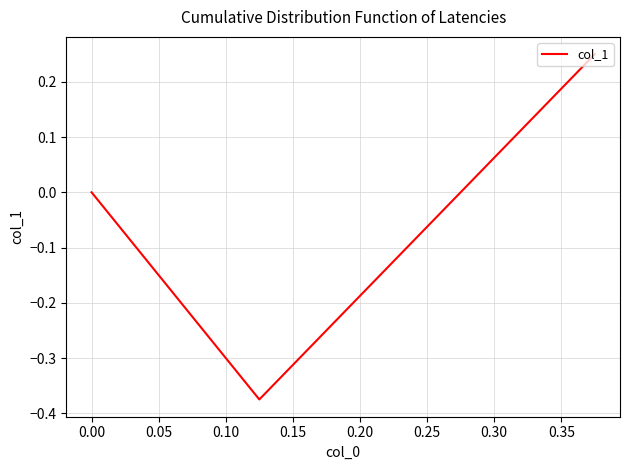

What is the sum of all values?

-0.1